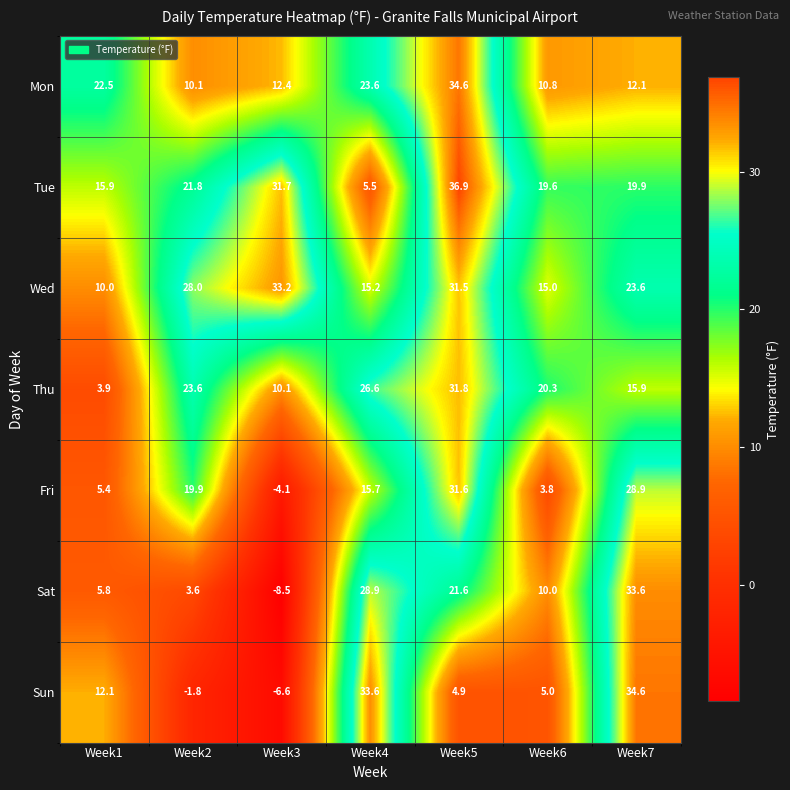

At how many categories does at least one series exceed 26?

5